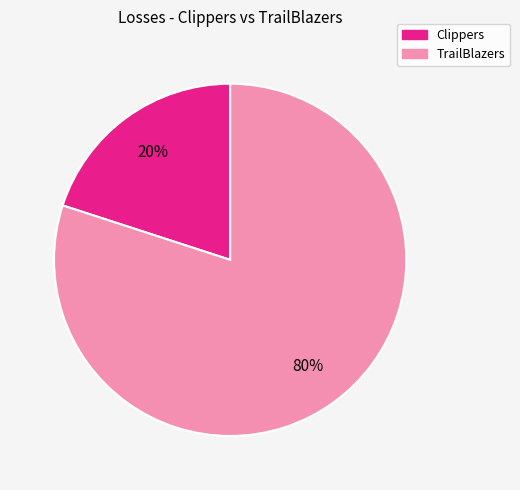

Does TrailBlazers account for over 50% of the chart?

Yes